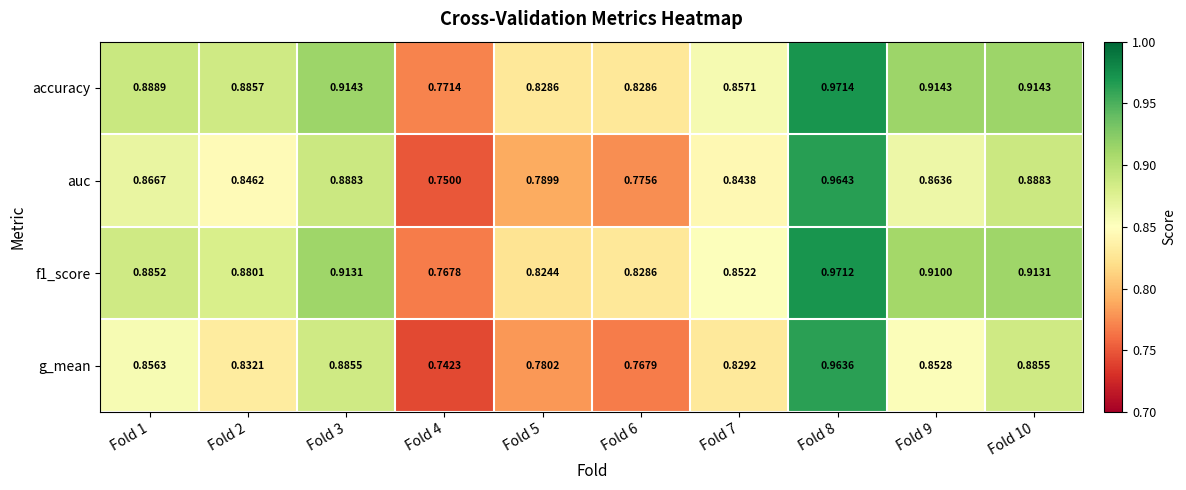

Which series has the widest spread of values?

g_mean